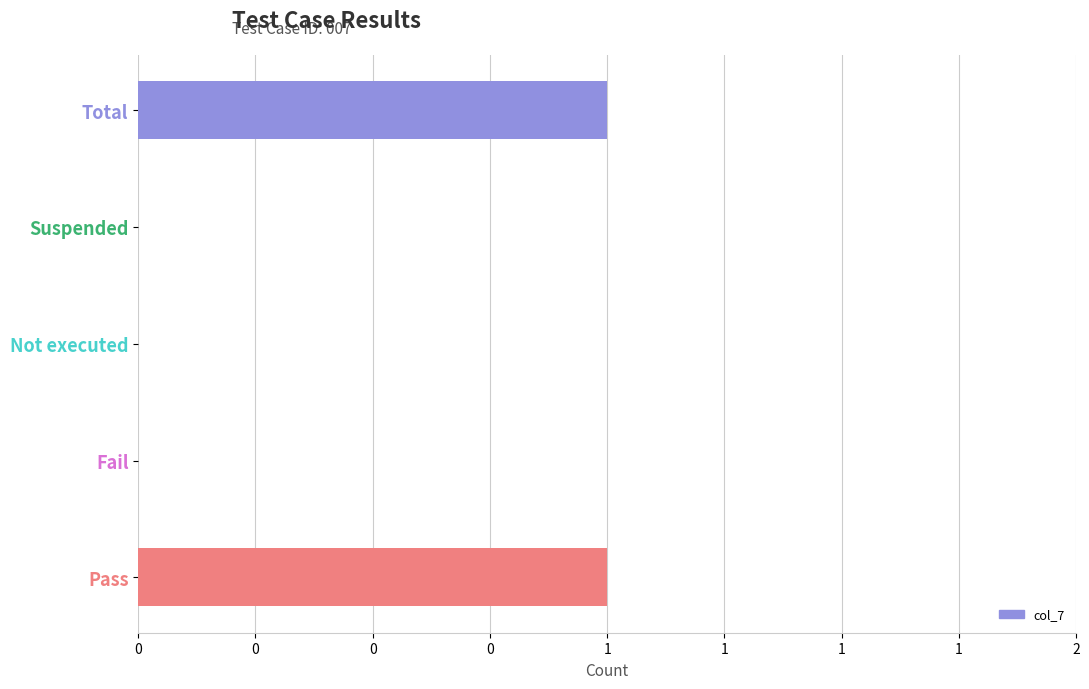

What is the difference between the maximum and minimum values?

1